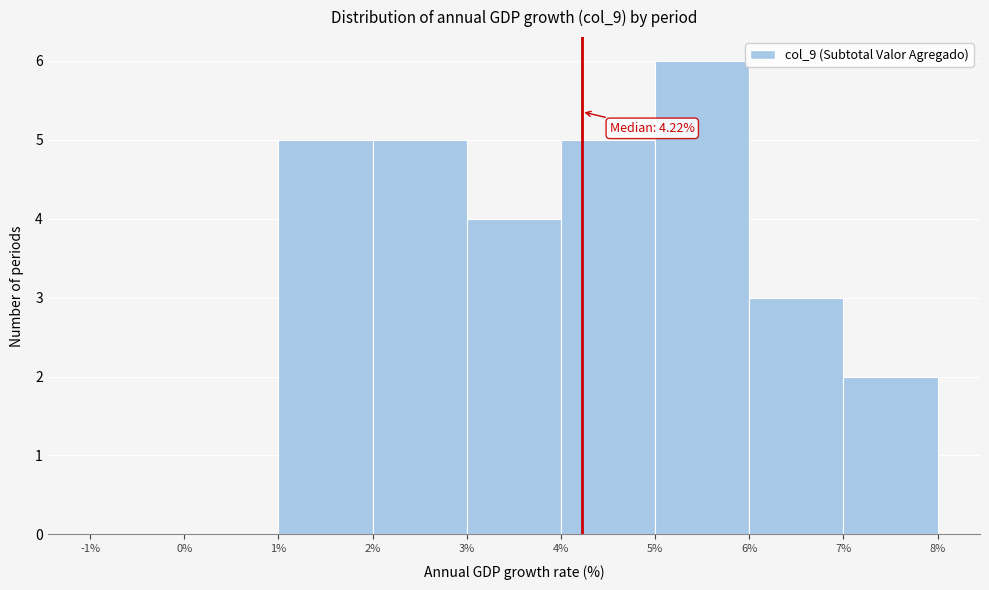

Over which range of the x-axis is the bar tallest?

5% to 6%